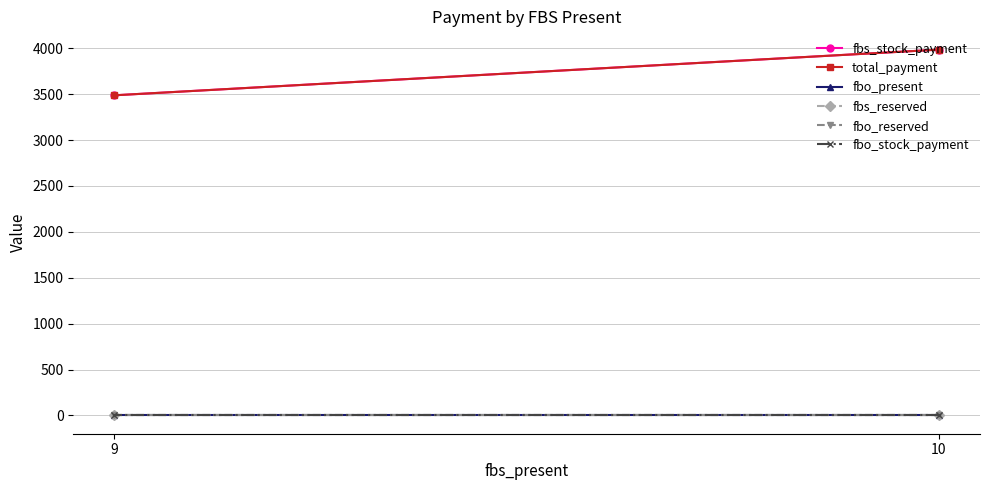

Is the value of fbs_stock_payment at 10 greater than the value of fbs_reserved at 9?

Yes